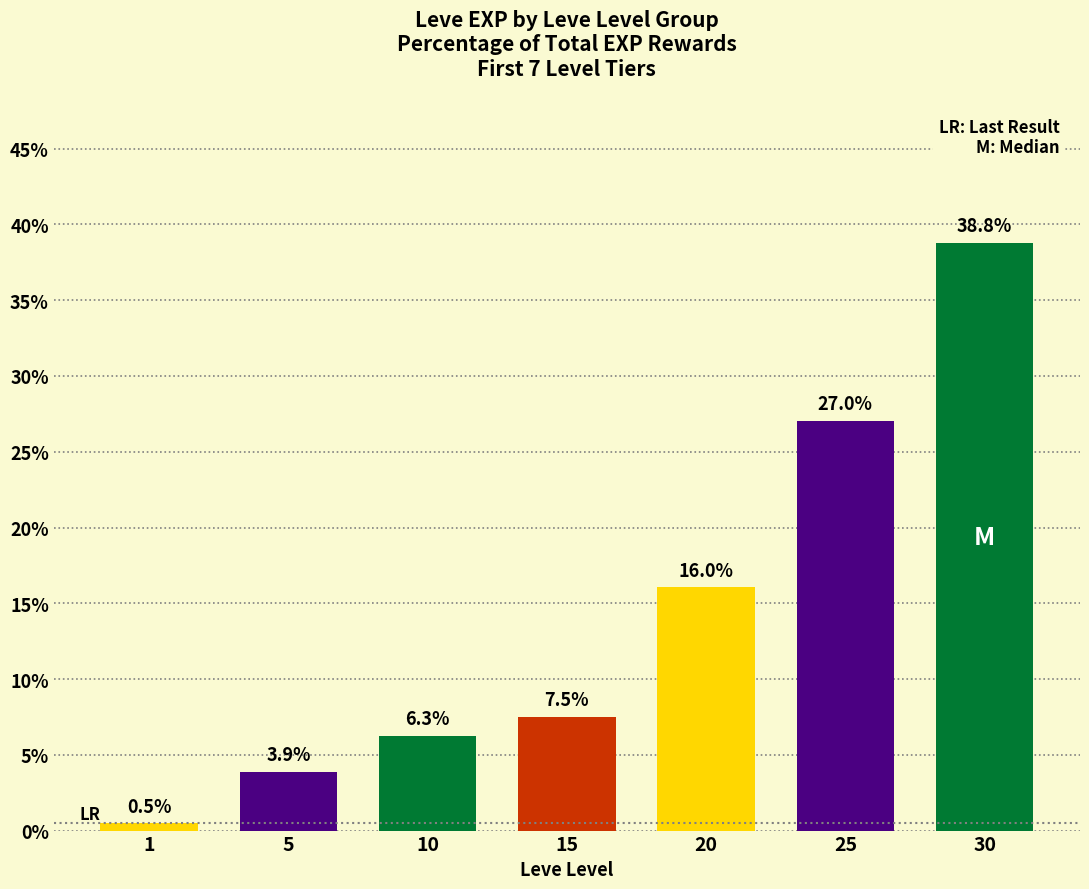

How many bars are there in total?

7